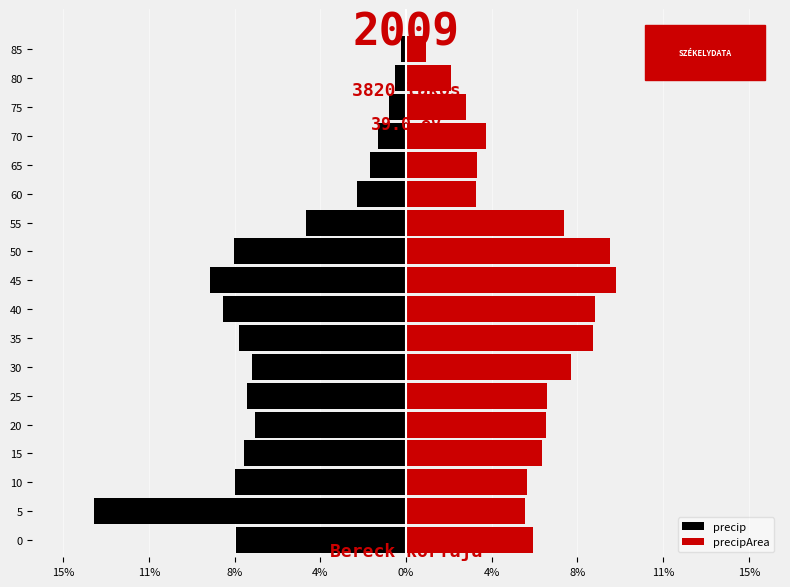

What is the value of the precip bar at the 17th from the left?

-0.5